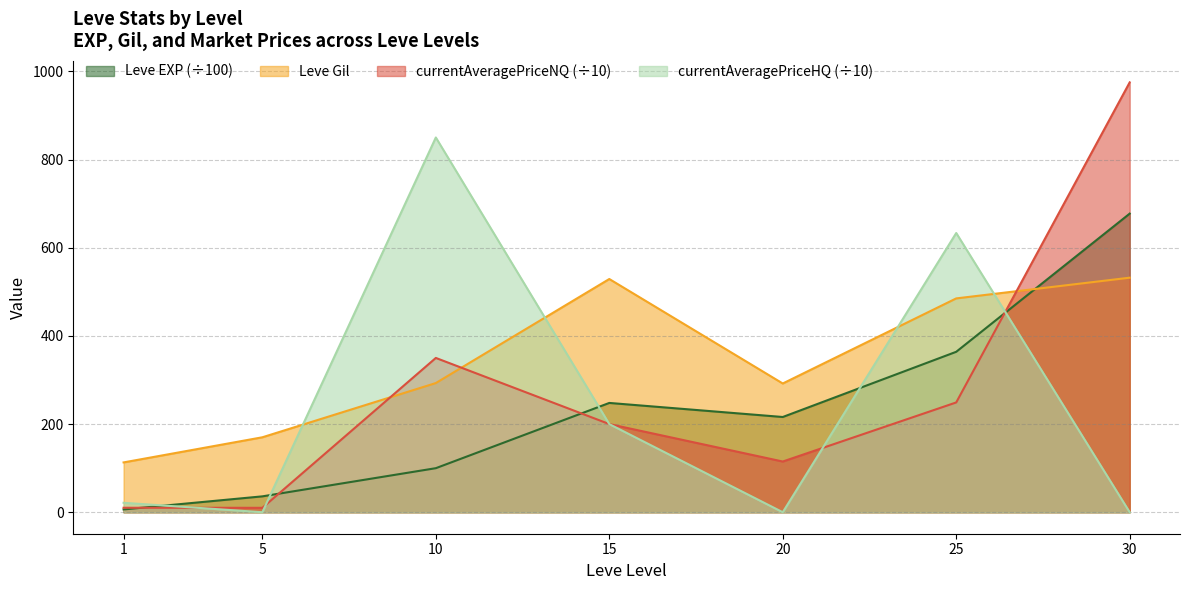

What is the value of the Leve Gil point at the 7th from the left?

532.0